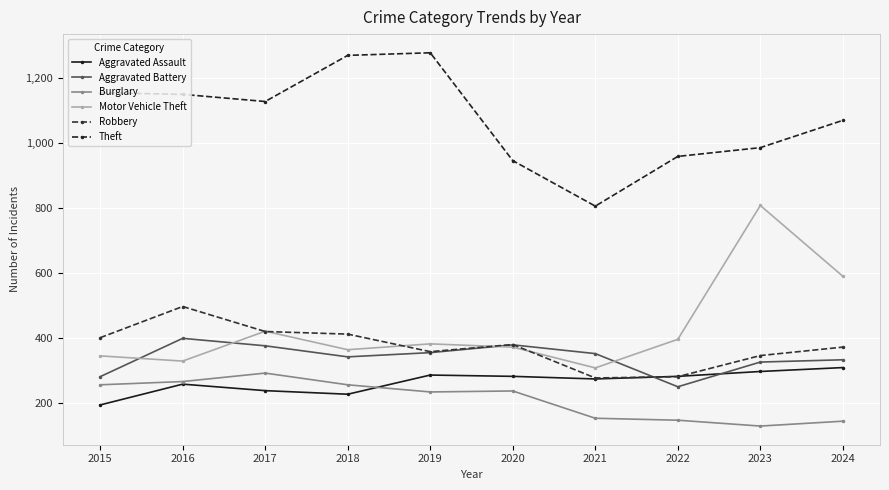

The Aggravated Battery series shows 354 at 2019. True or false?

True